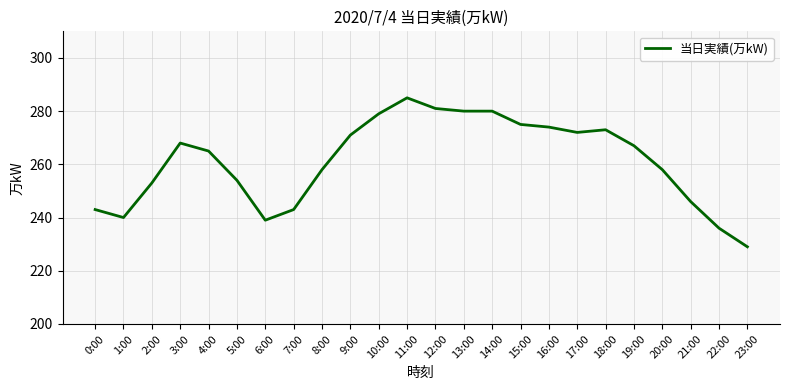

Reading left to right, transcribe all the data shown in this chart.

0:00=243	1:00=240	2:00=253	3:00=268	4:00=265	5:00=254	6:00=239	7:00=243	8:00=258	9:00=271	10:00=279	11:00=285	12:00=281	13:00=280	14:00=280	15:00=275	16:00=274	17:00=272	18:00=273	19:00=267	20:00=258	21:00=246	22:00=236	23:00=229